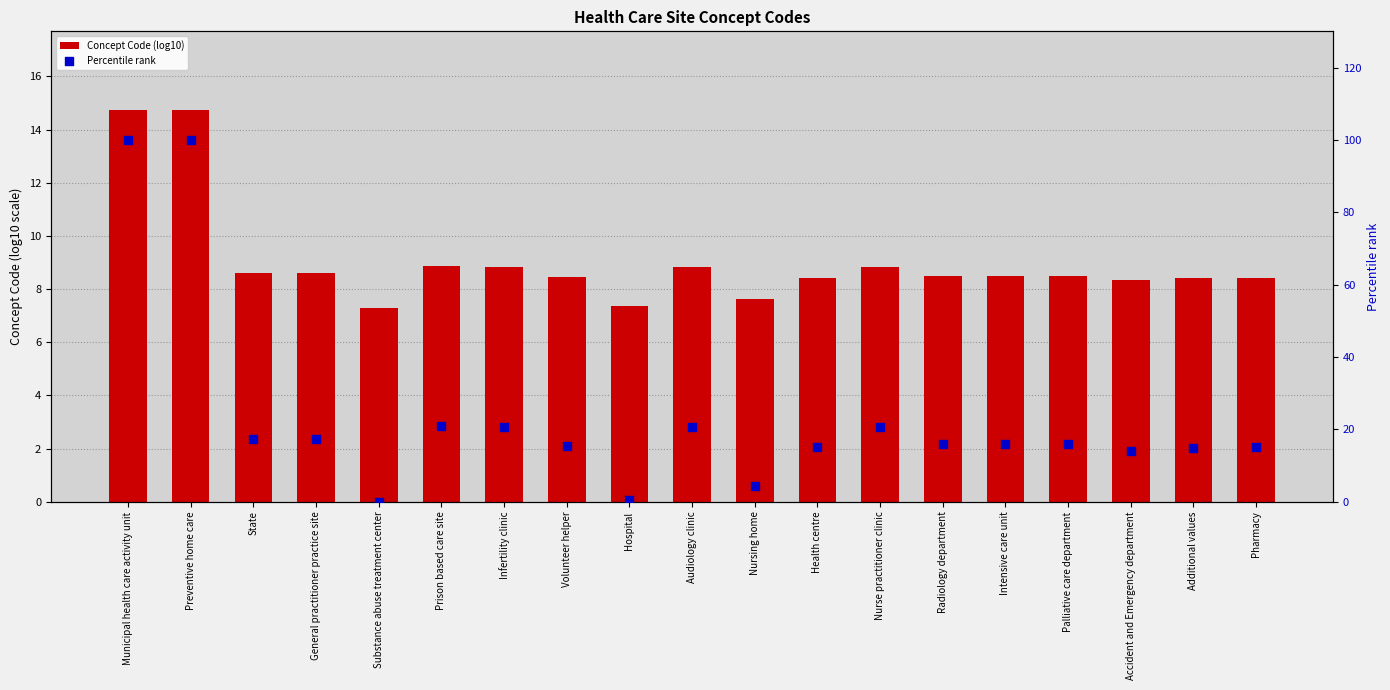

What are all the series names shown in the legend?

Concept Code (log10), Percentile rank